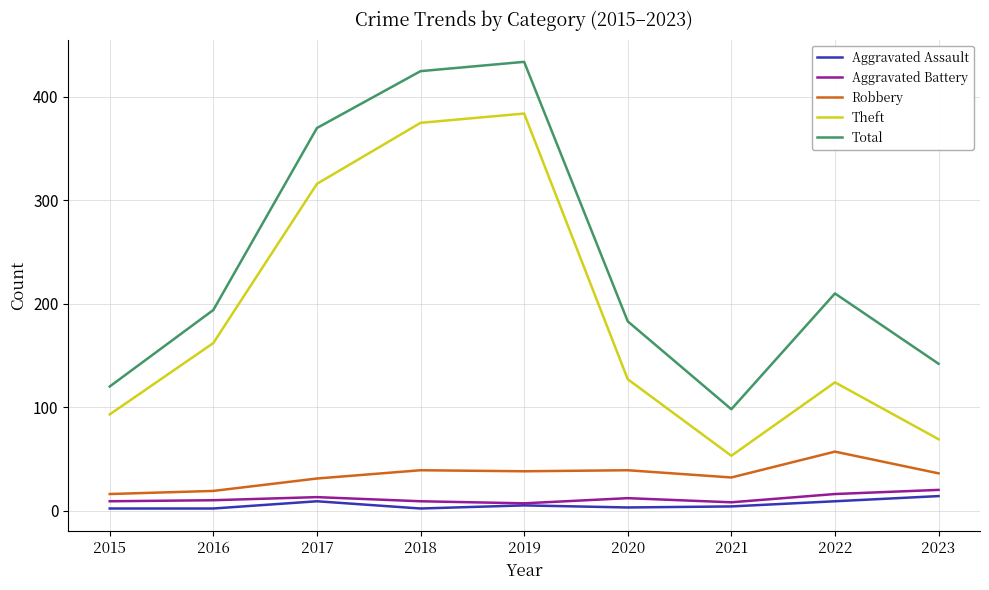

True or false: Aggravated Battery and Robbery intersect in this chart.

False